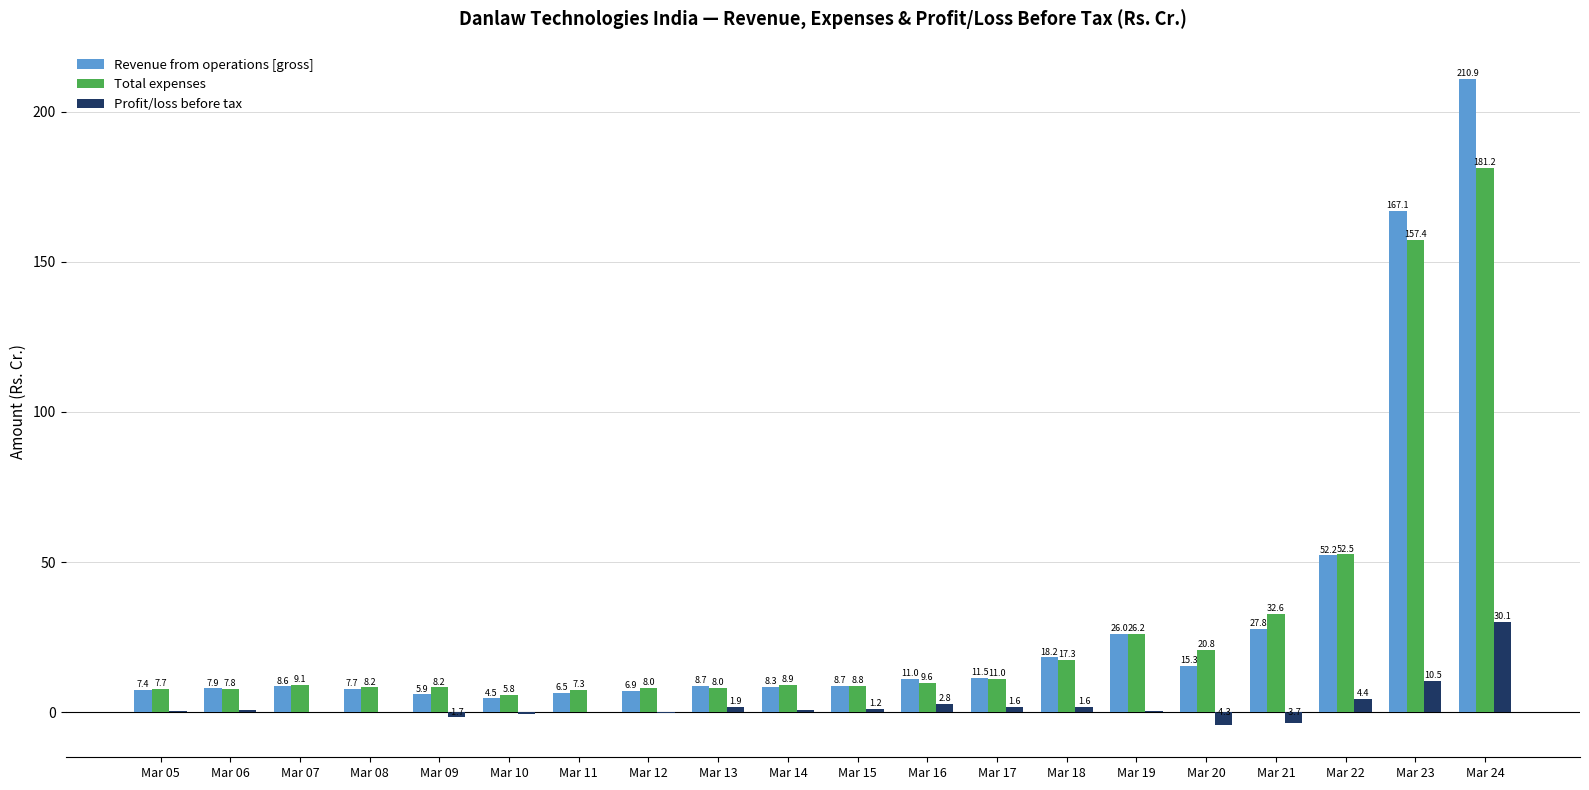

How many data points in Revenue from operations [gross] are above 8?

13